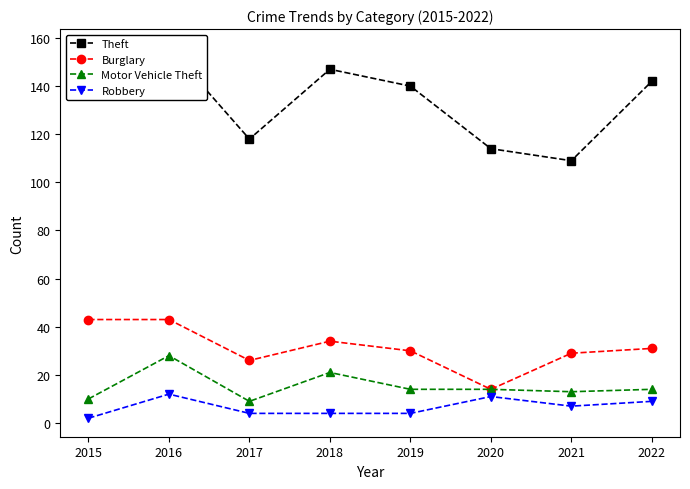

Does the chart have visible grid lines?

No